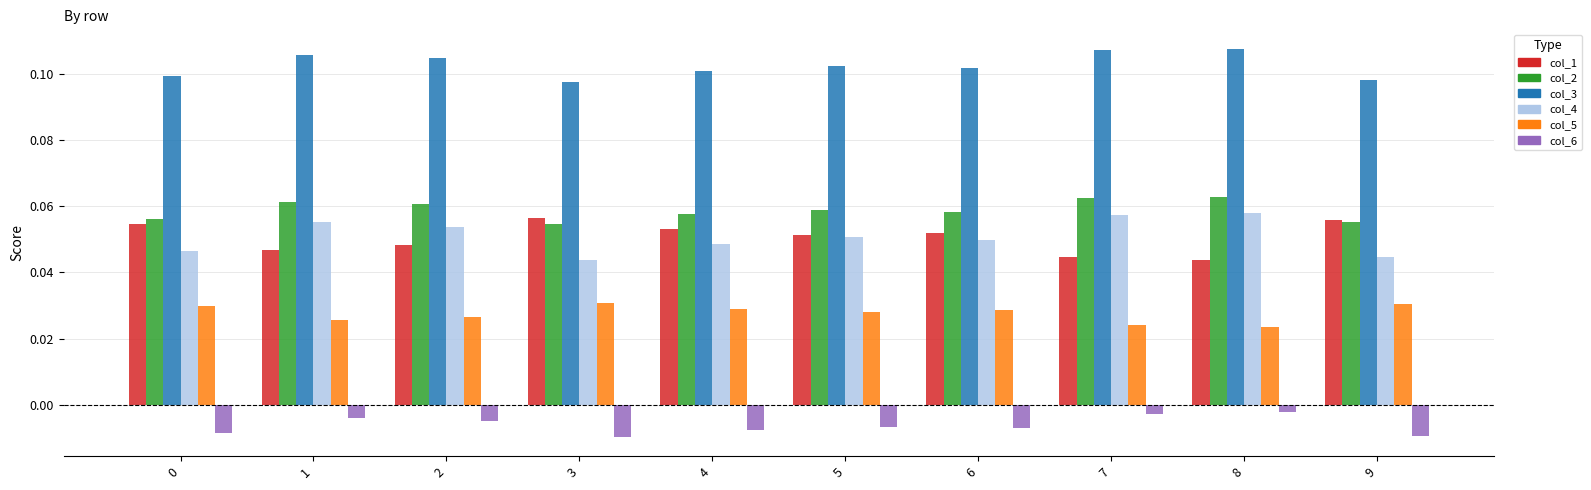

True or false: col_2 has a value of 0.1 at 8.

True